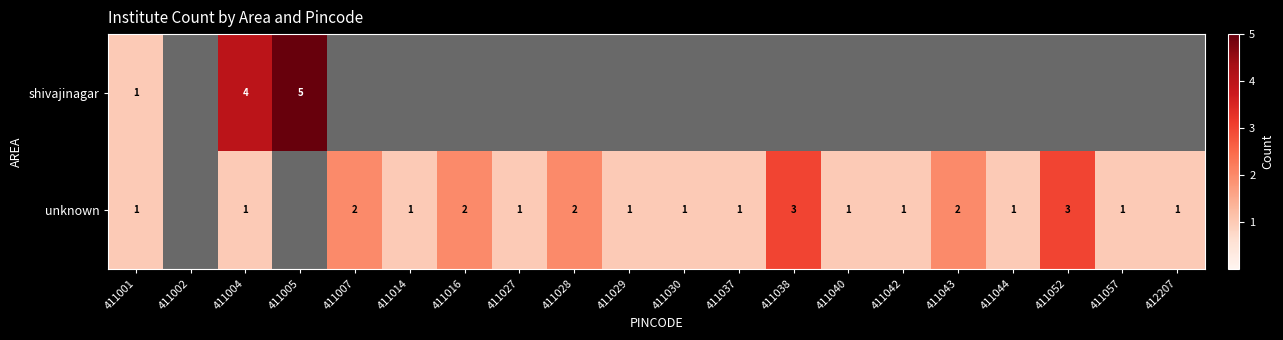

The value of shivajinagar at 411005 is 3. True or false?

False